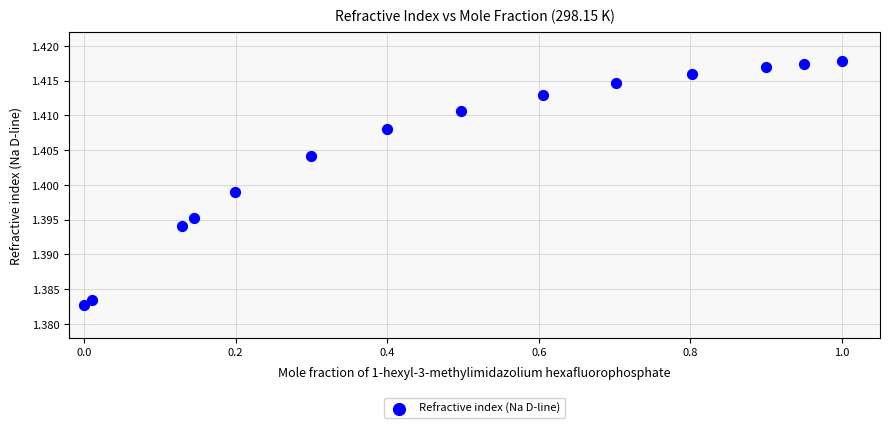

What is the range of X values (max minus min)?

1.0